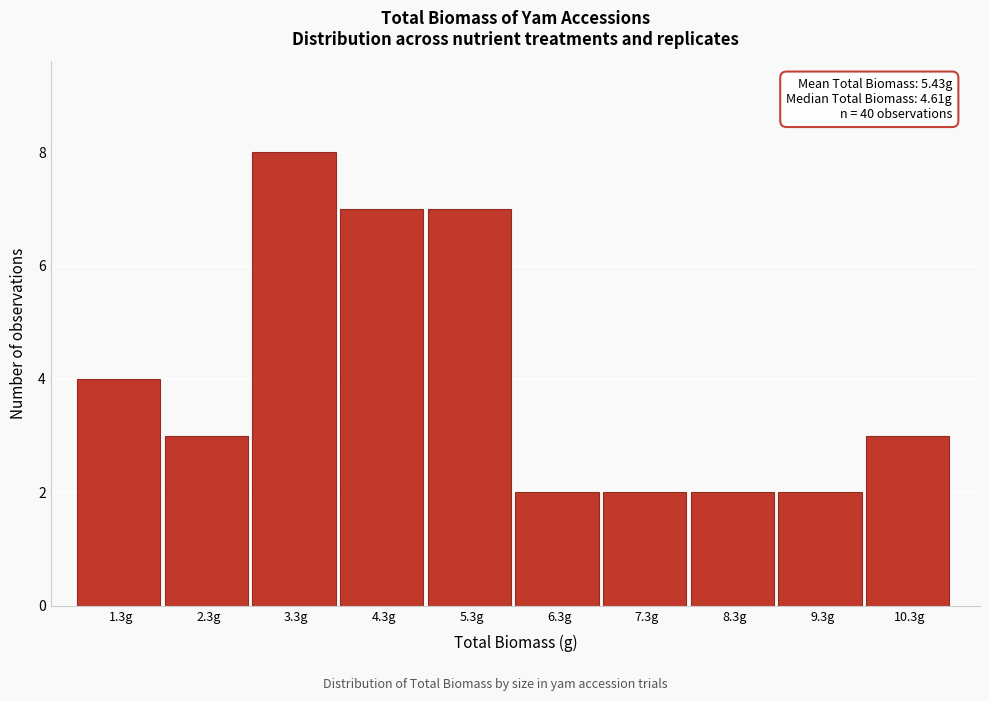

Reading left to right, what are all the values shown in this chart?

1.3g=4	2.3g=3	3.3g=8	4.3g=7	5.3g=7	6.3g=2	7.3g=2	8.3g=2	9.3g=2	10.3g=3